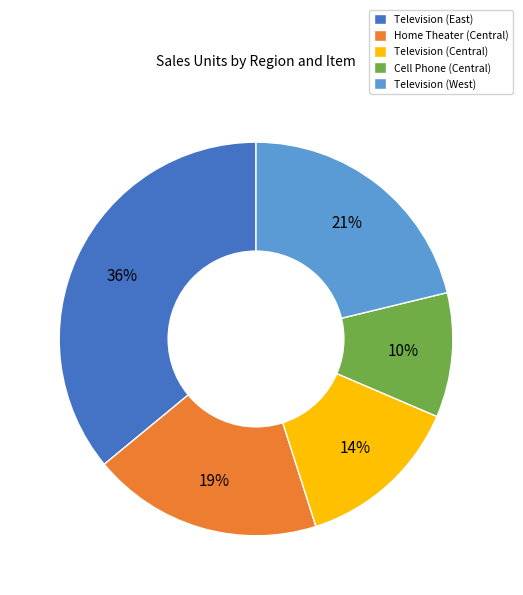

Does Television (Central) represent more than half of the total?

No